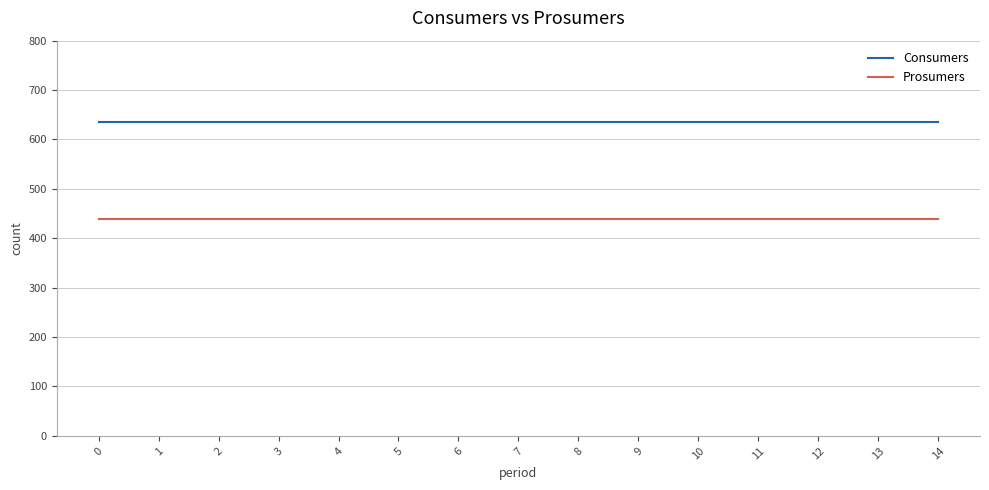

Does the chart have visible grid lines?

Yes